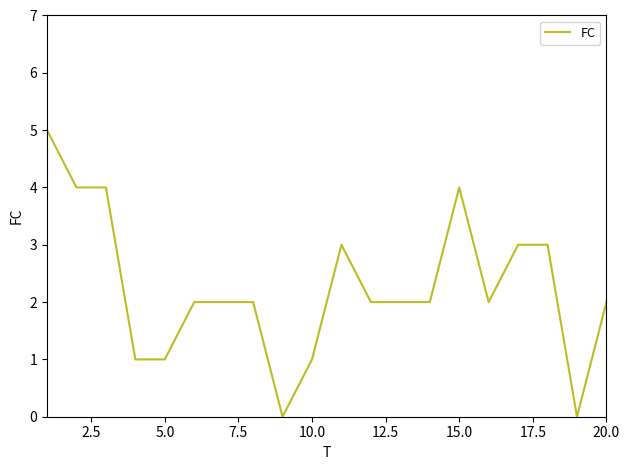

What is the average value?

2